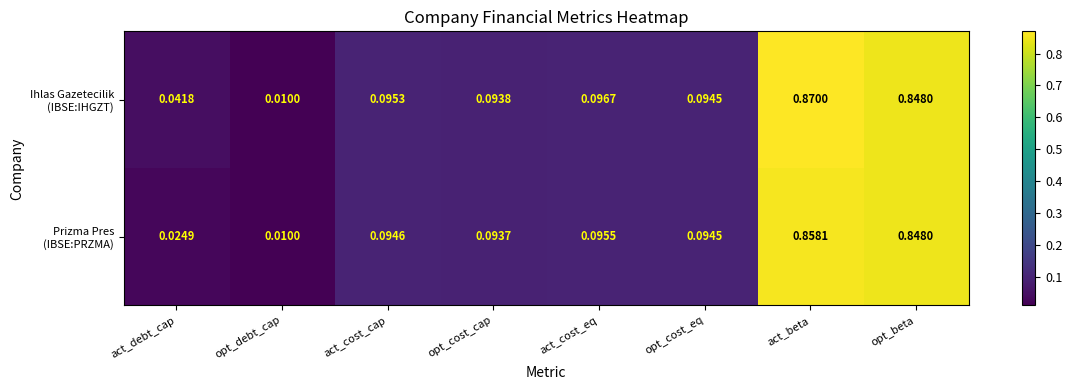

At which category is the sum across all series the highest?

act_beta